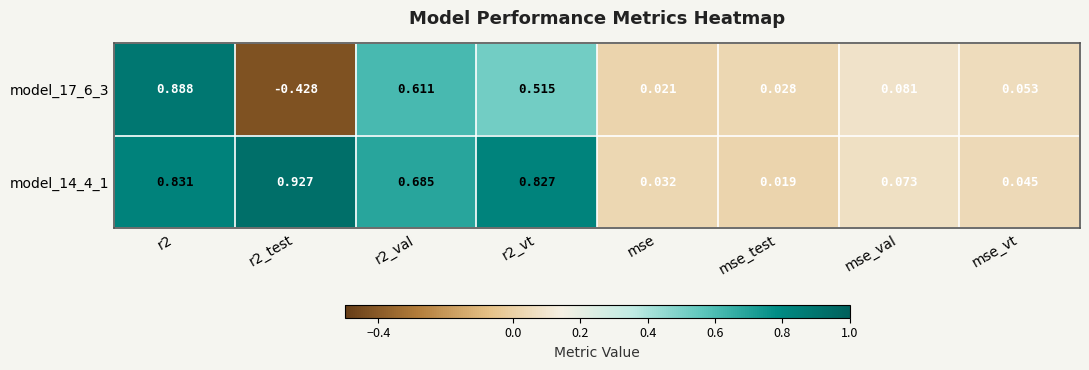

Rank the series by their maximum value, from lowest to highest.

model_17_6_3, model_14_4_1